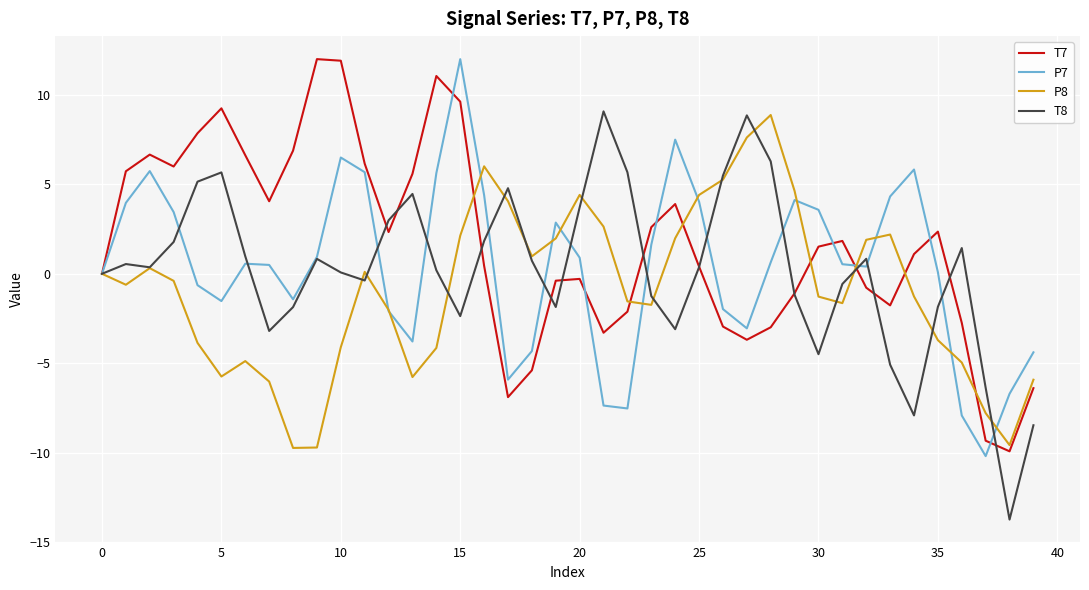

What is the minimum value shown in the chart?

-13.7